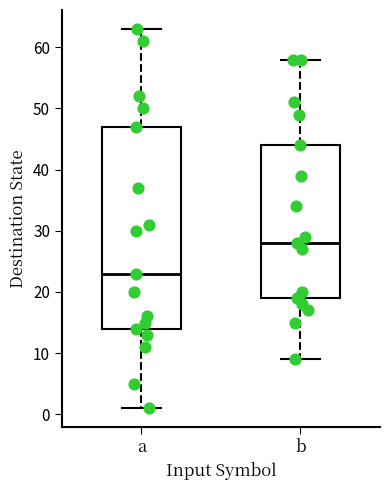

Where does the upper whisker of the box for b end on the y-axis? The values are not printed on the chart, so give them approximately, as read against the axis.

58